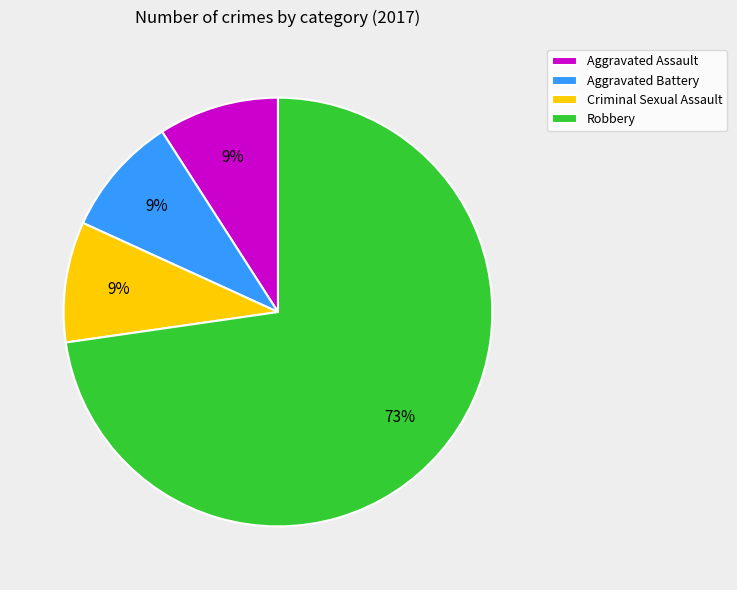

True or false: Robbery accounts for 60% of the total.

False